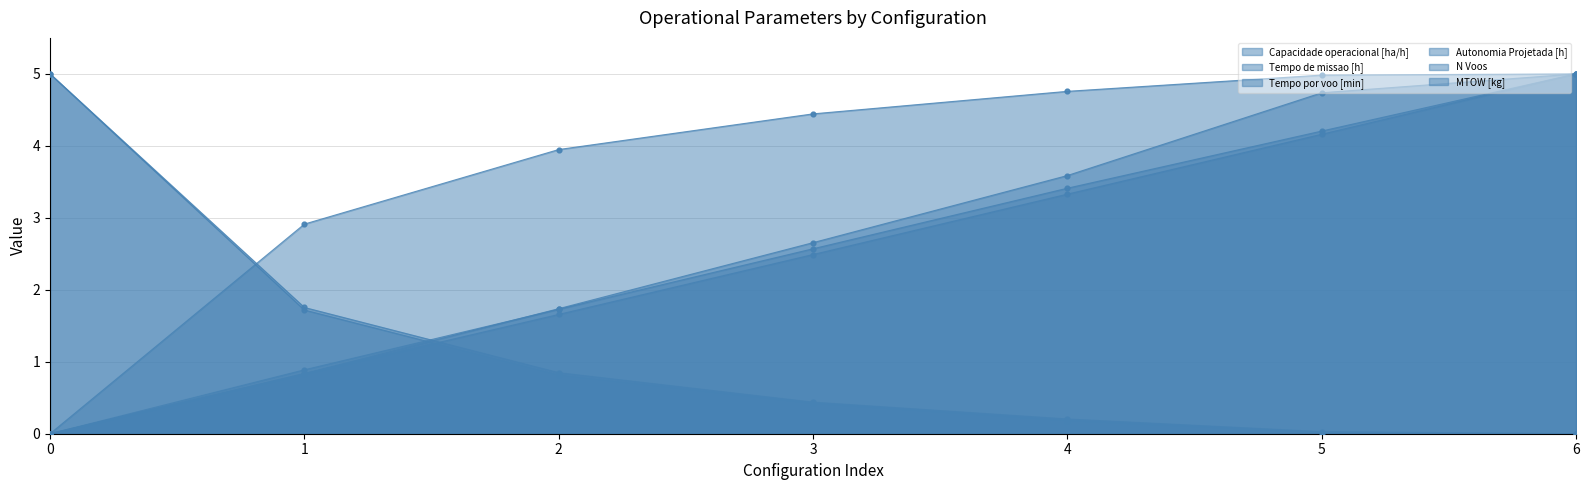

Which series has the widest spread of Y values?

Capacidade operacional [ha/h]